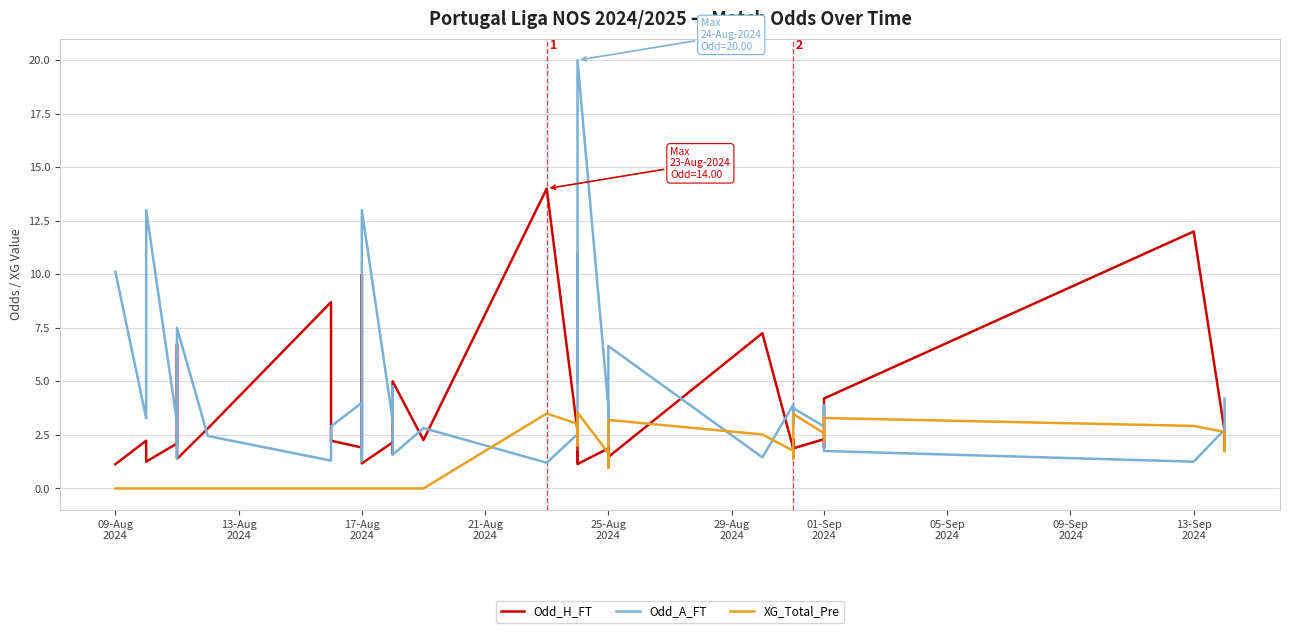

How many intersections are there between Odd_A_FT and Odd_H_FT?

15